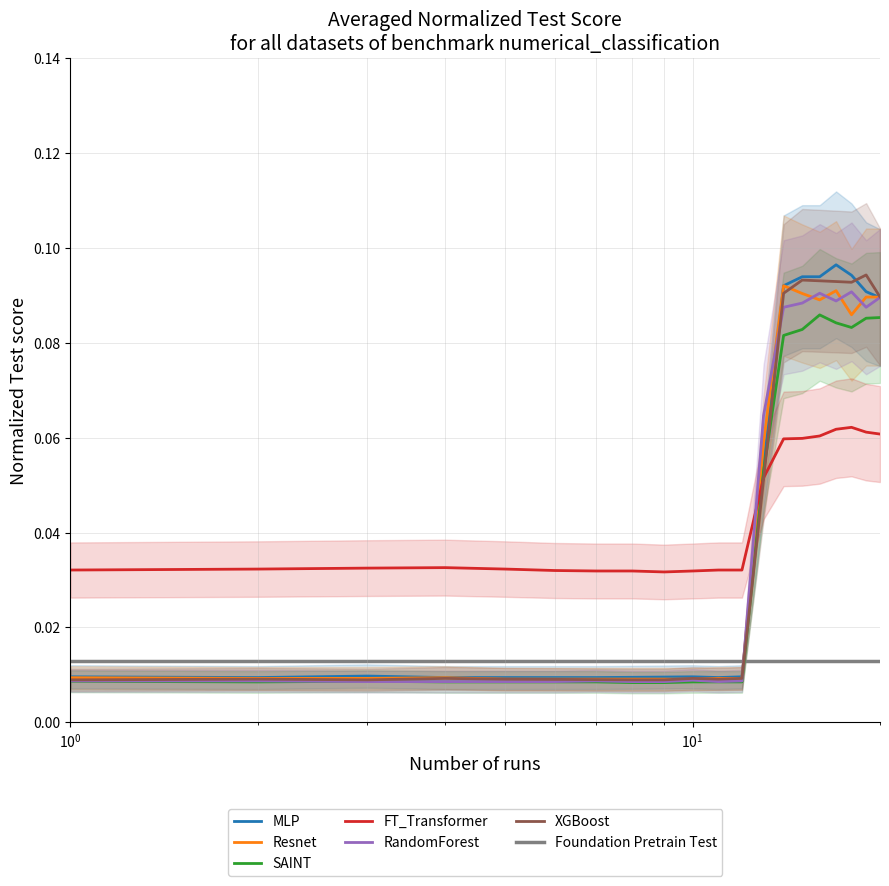

Between 10 and 19, which series saw the biggest shift?

XGBoost